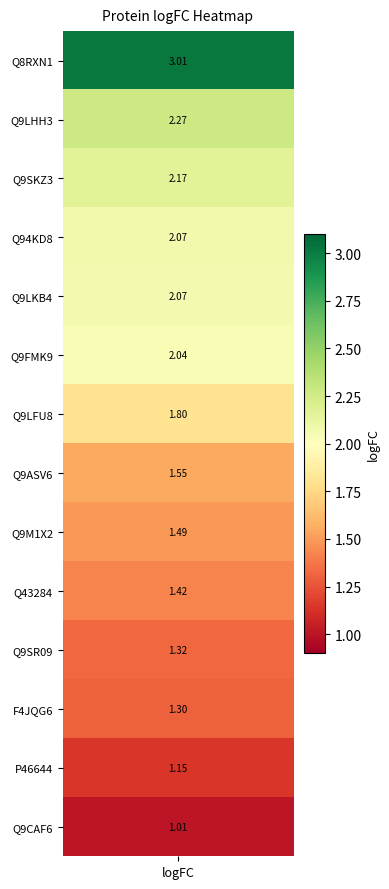

Reading left to right, list all the values displayed in this chart.

3.0	2.3	2.2	2.1	2.1	2.0	1.8	1.6	1.5	1.4	1.3	1.3	1.1	1.0